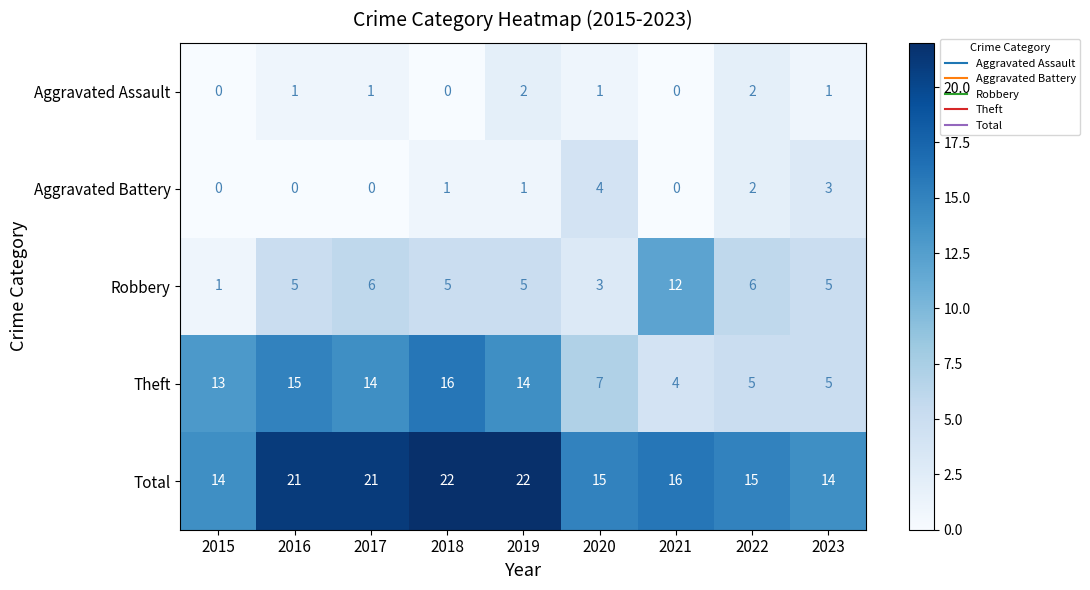

What is the difference between the highest and lowest values at 2017?

21